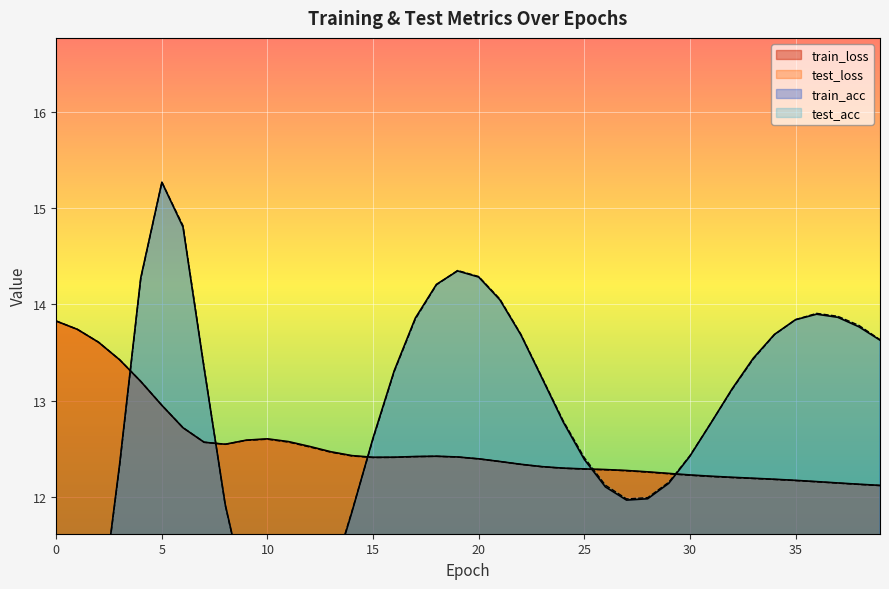

What is the spread (max minus min) of values at 35?

1.7